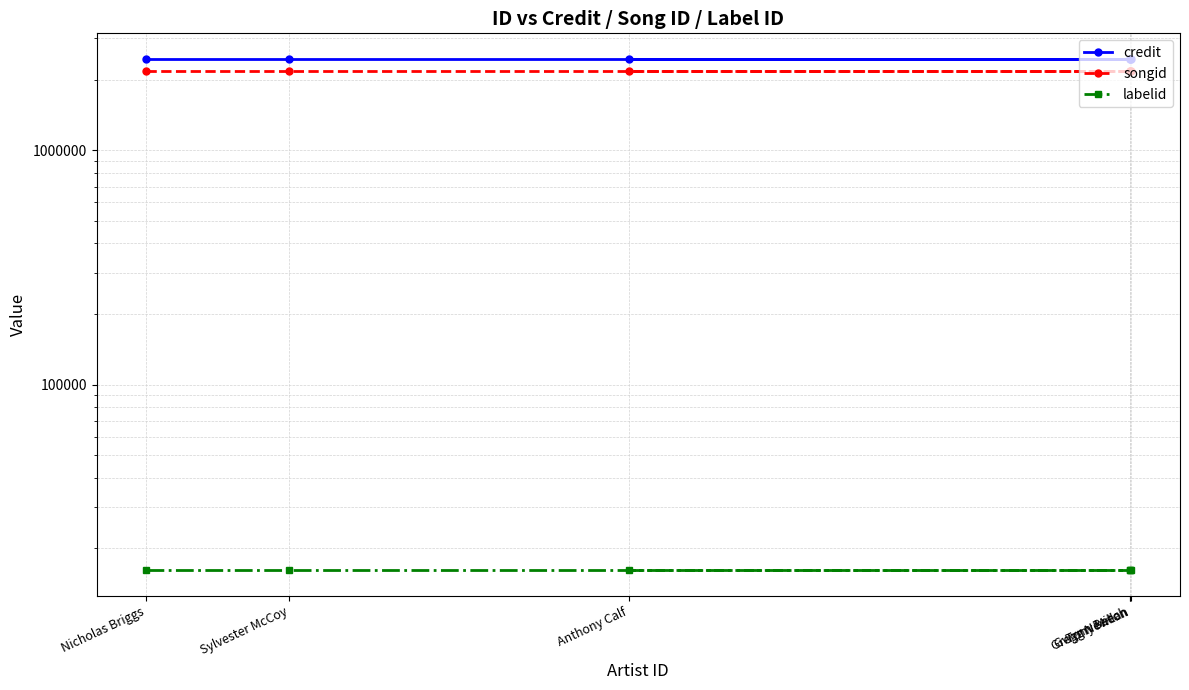

Rank the categories by labelid value from highest to lowest.

Nicholas Briggs, Sylvester McCoy, Gwynn Beech, Gregg Newton, Tony Millan, Anthony Calf